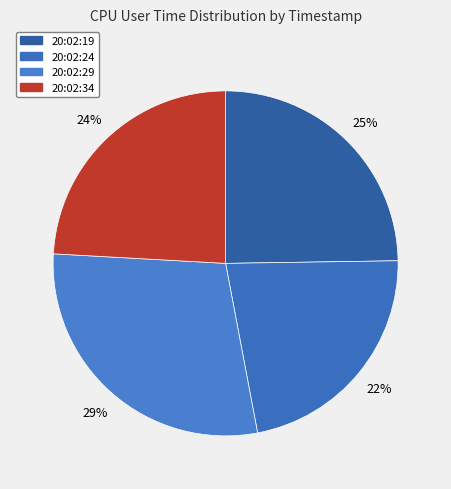

The 20:02:19 slice represents 17% of the pie. True or false?

False